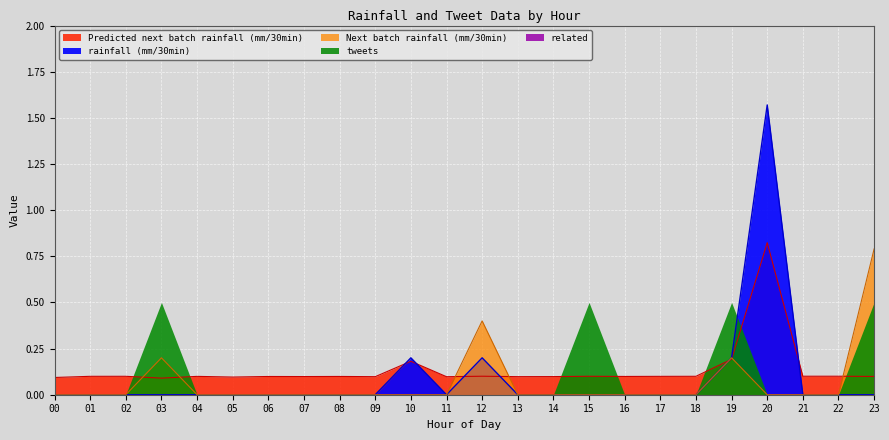

Rank the categories by Predicted next batch rainfall (mm/30min) value from highest to lowest.

20, 19, 10, 12, 21, 22, 15, 2, 18, 1, 17, 4, 8, 16, 23, 6, 7, 14, 13, 9, 11, 5, 0, 3